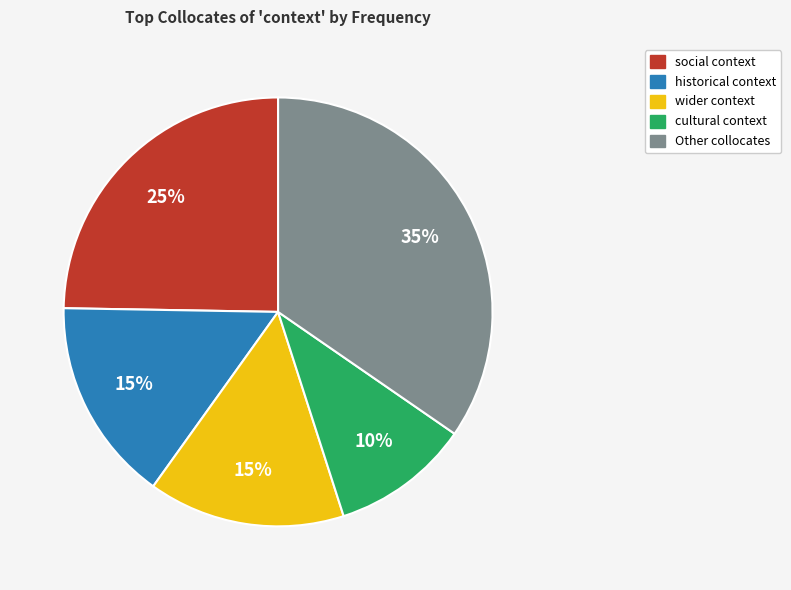

Is there any slice that represents more than half of the pie?

No